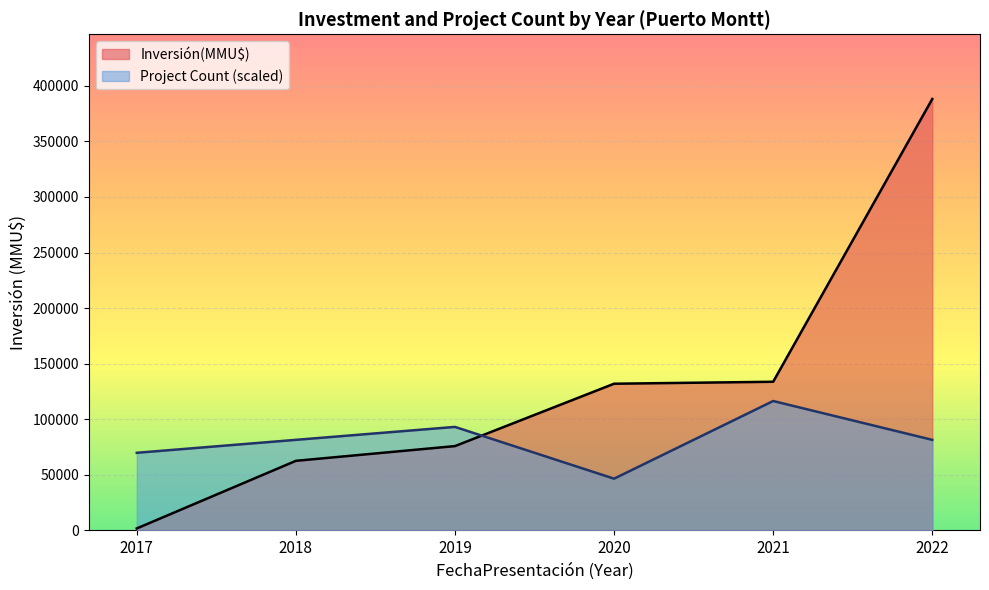

What is the spread (max minus min) of values at 2018?

18869.3